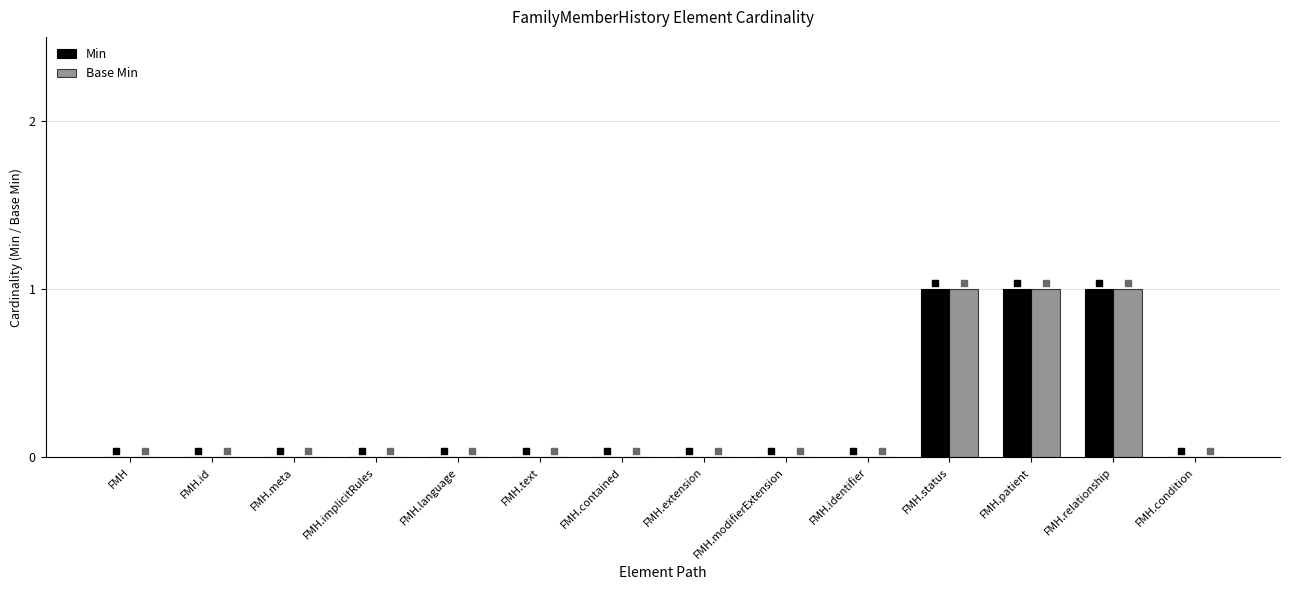

At which category is the sum across all series the highest?

FMH.status